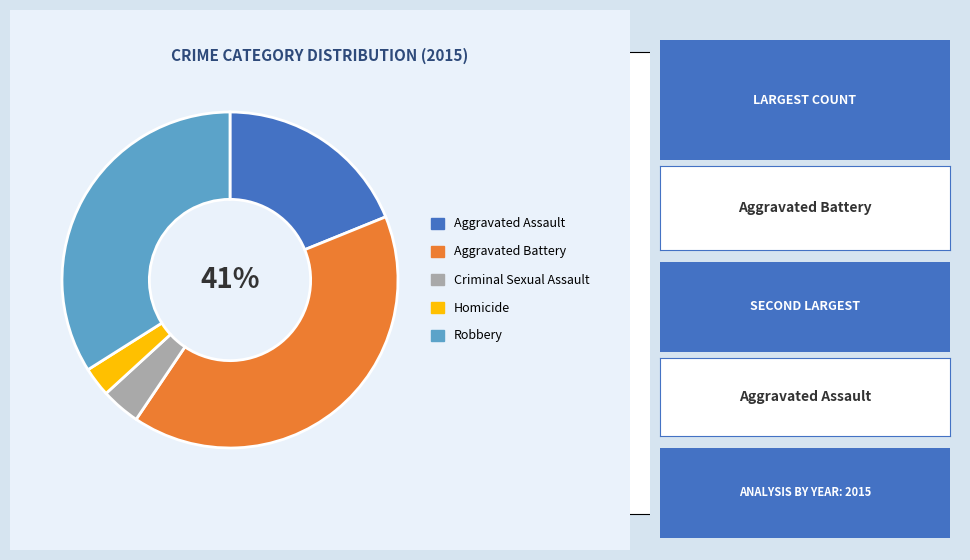

Is there any slice that represents more than half of the pie?

No